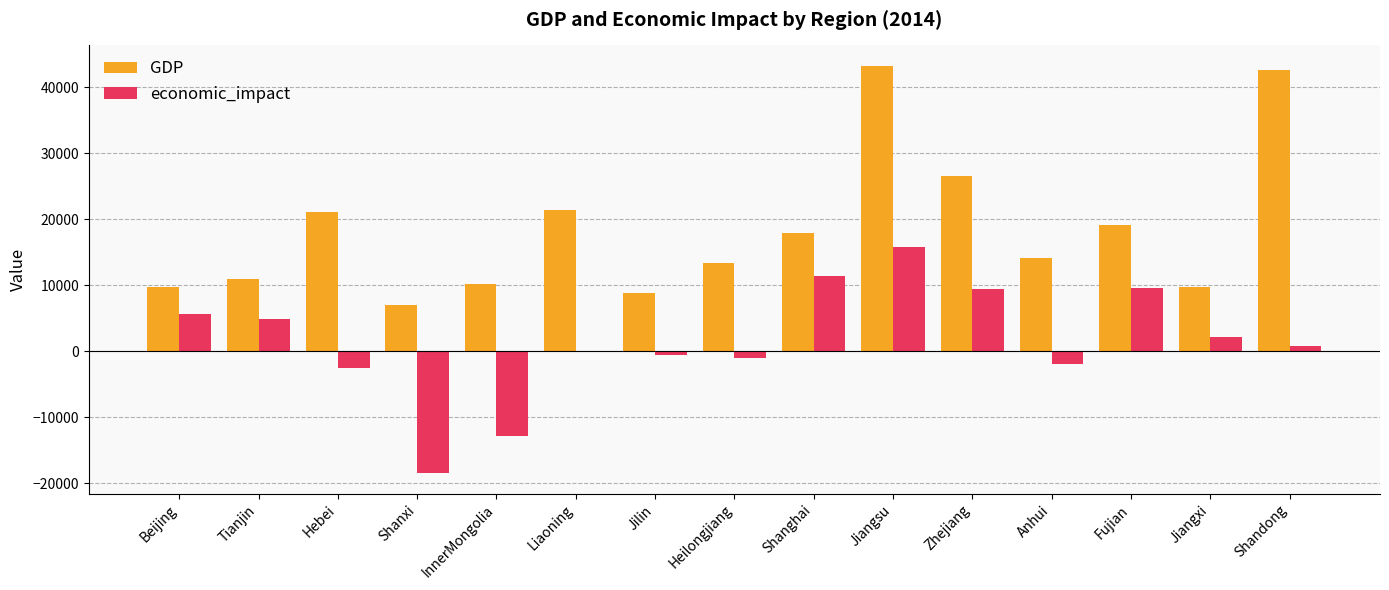

At which label does GDP first exceed 14123?

Hebei